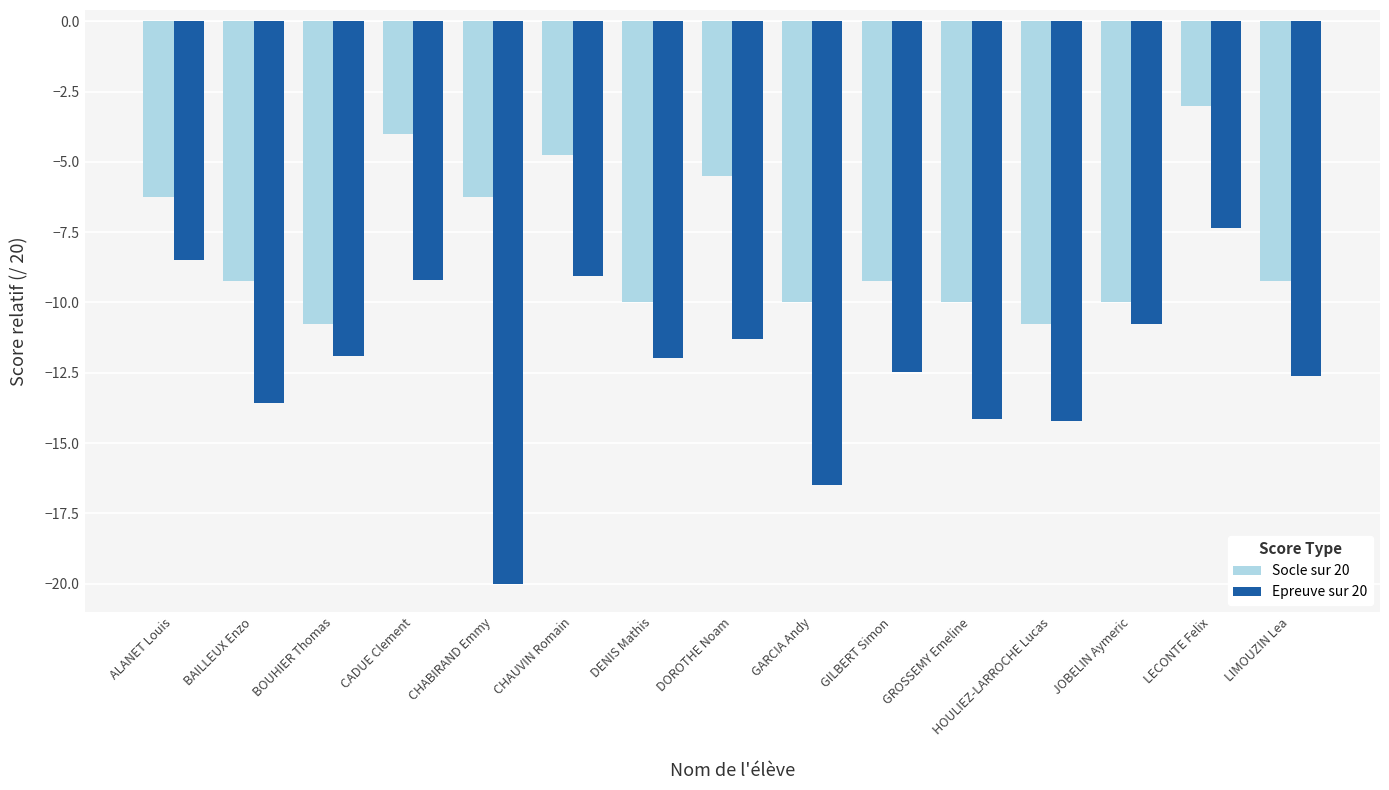

What are all the series names shown in the legend?

Socle sur 20, Epreuve sur 20